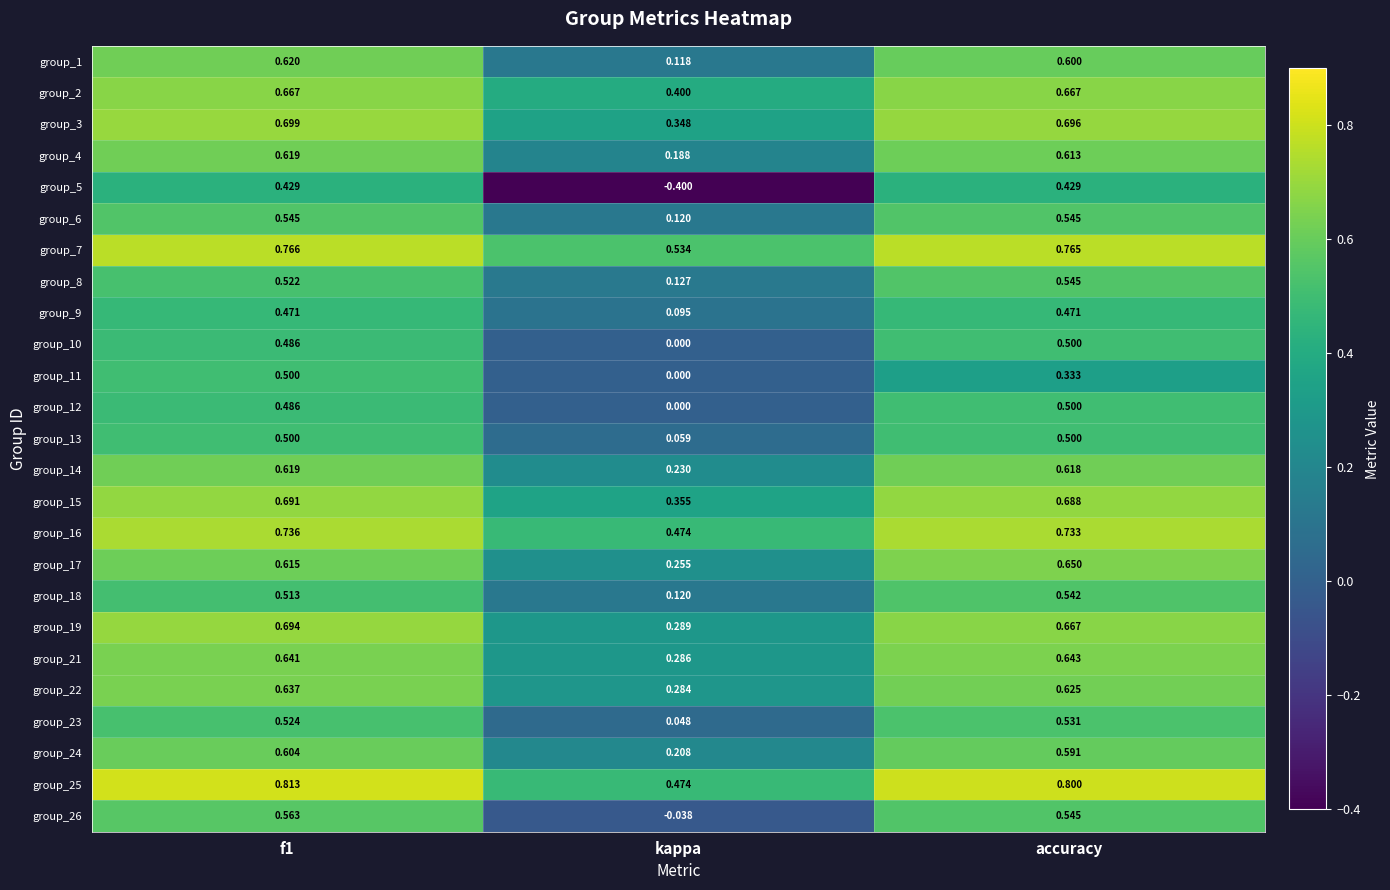

Which category has the lowest value in the group_12 series?

kappa